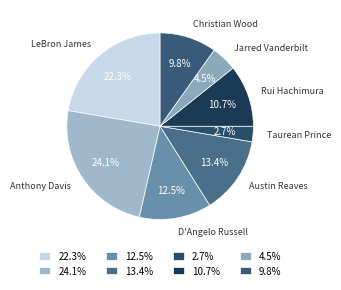

Which slice is the smallest?

2.7%